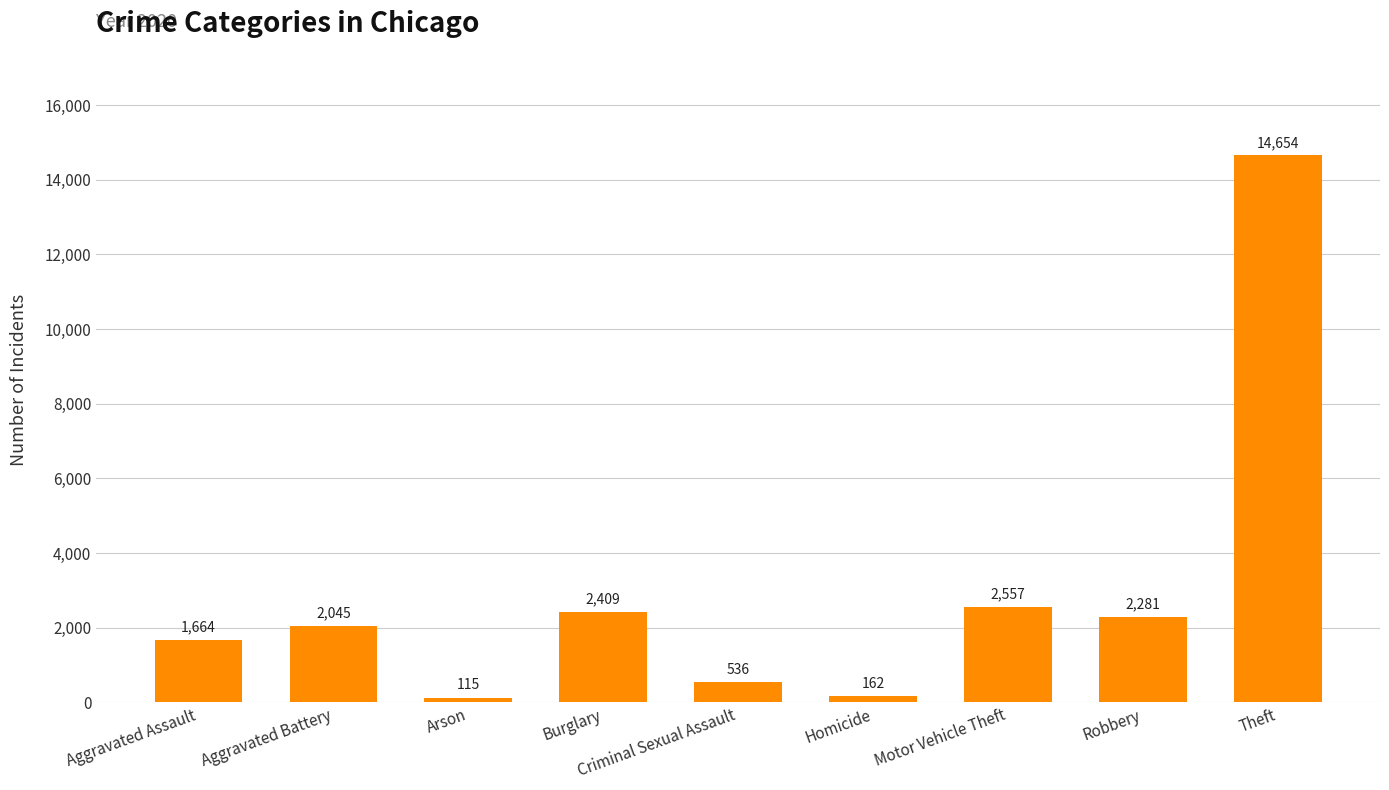

Is it true that the value at Homicide is 162?

True